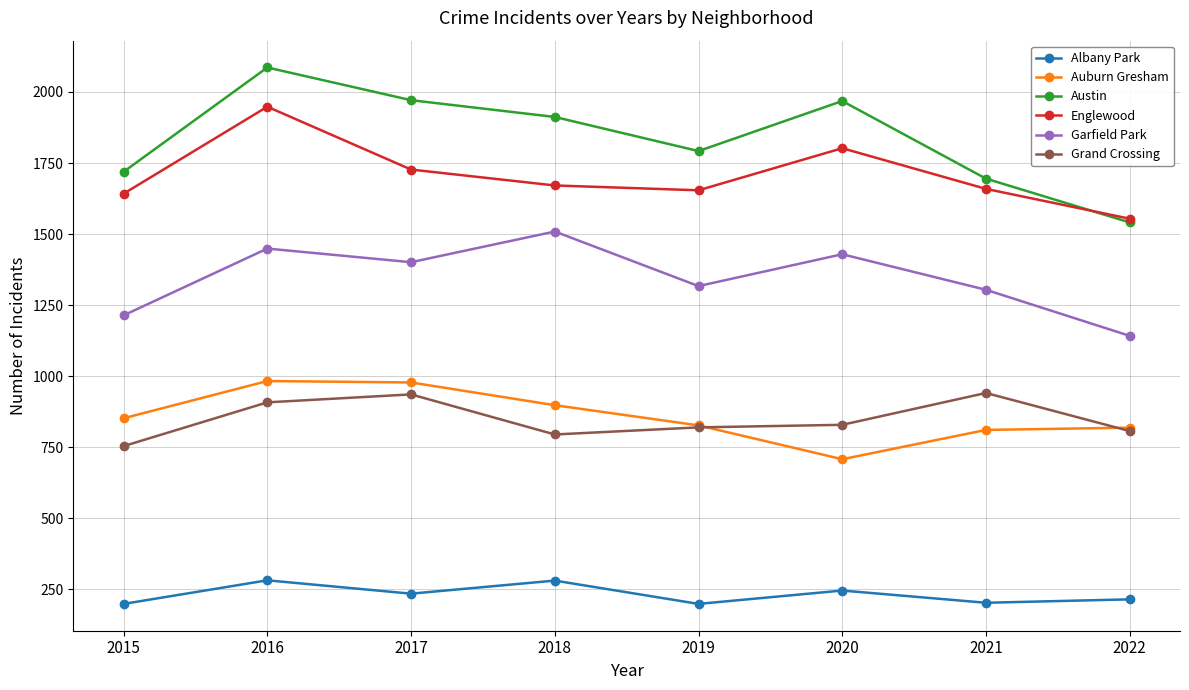

What is the sum of the Albany Park values at 2020 and 2018?

527